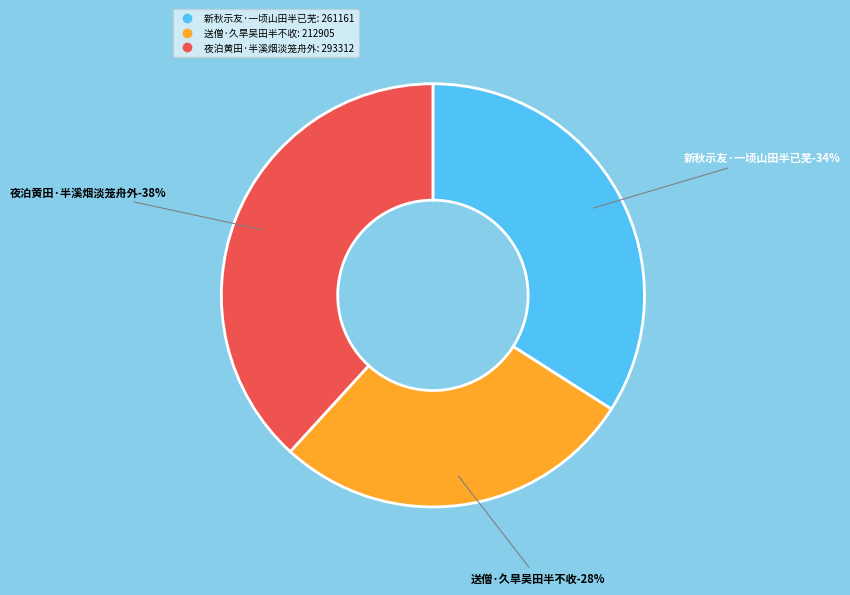

Is it true that 夜泊黄田·半溪烟淡笼舟外 is 25% of the pie?

False